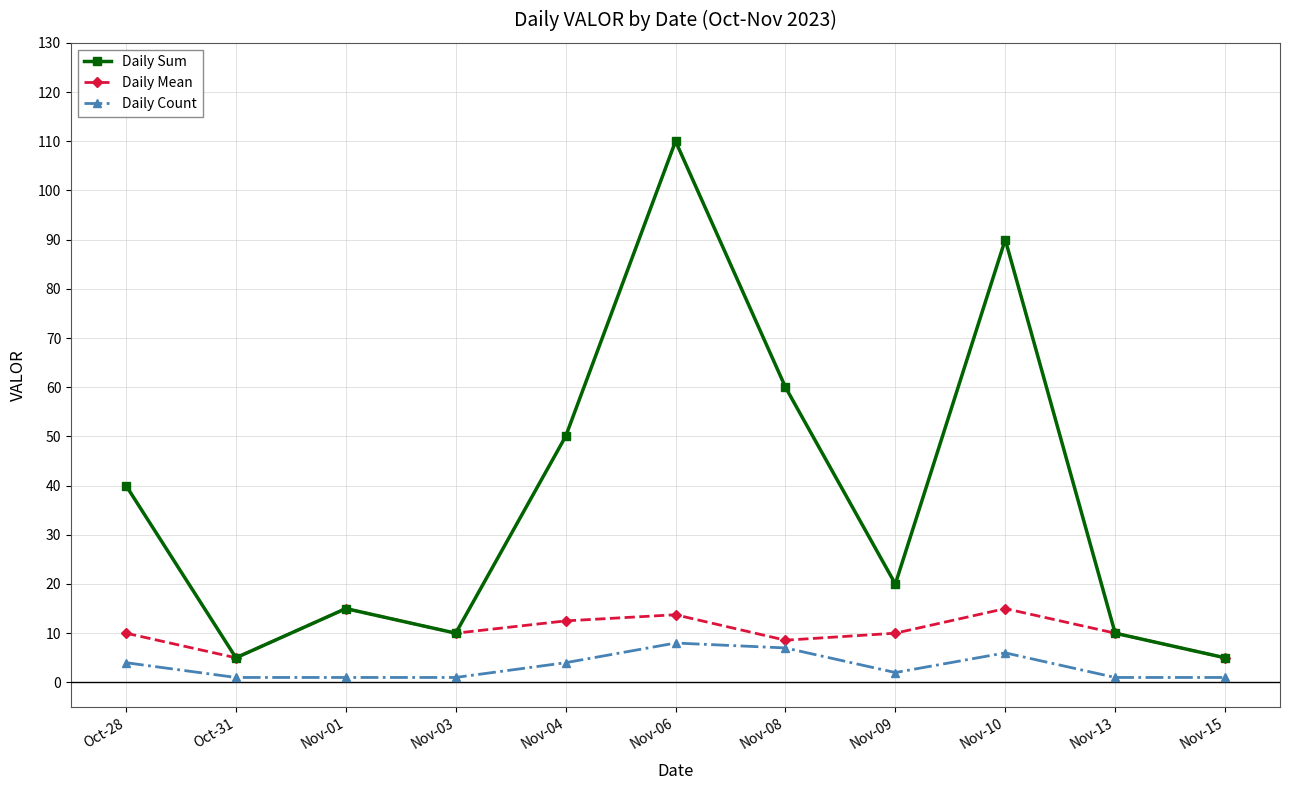

Which series has the largest total across all categories?

Daily Sum